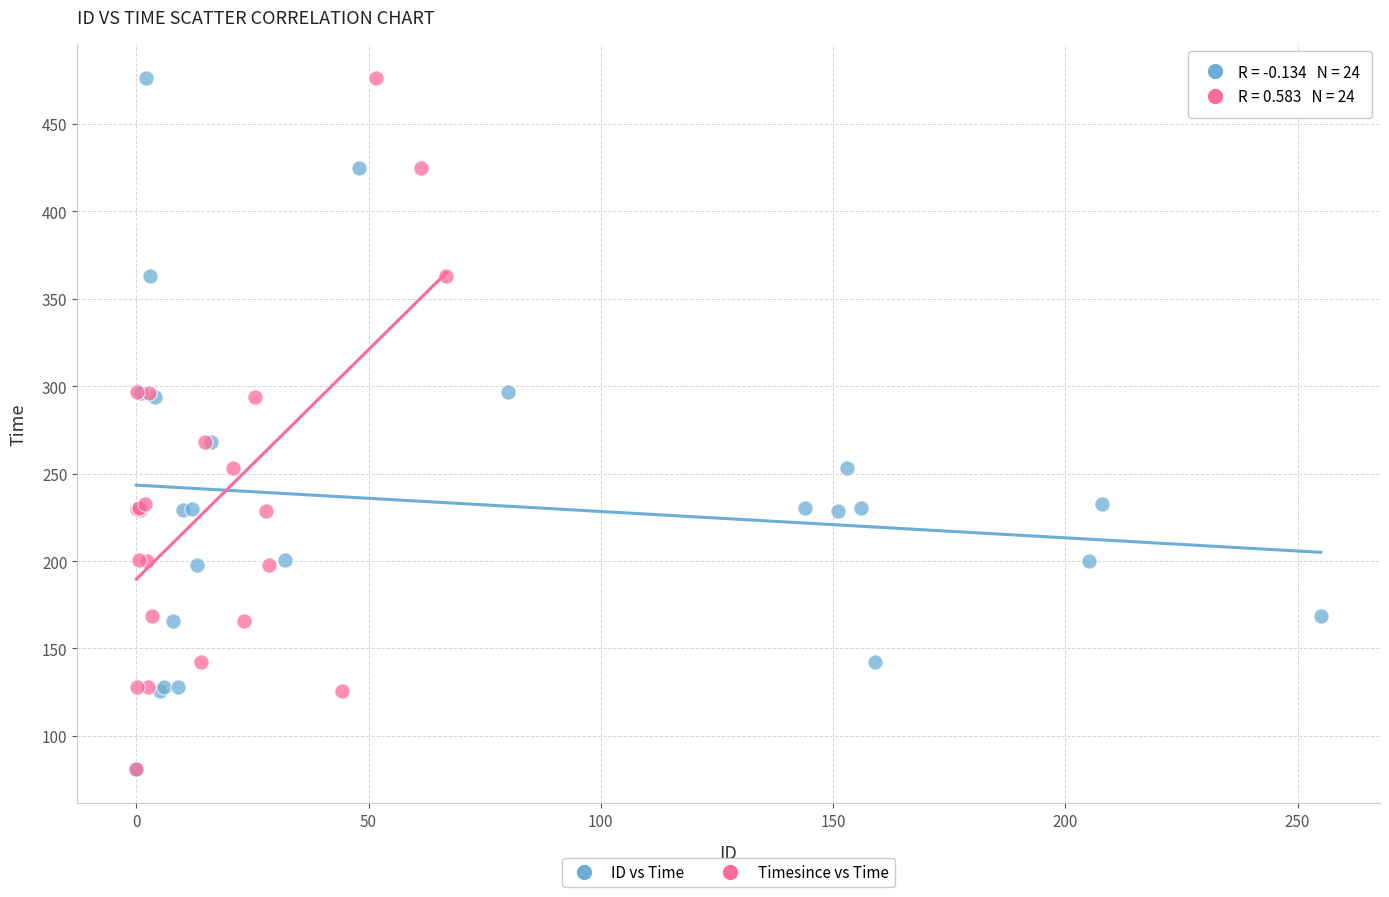

What are all the series names shown in the legend?

ID vs Time, Timesince vs Time